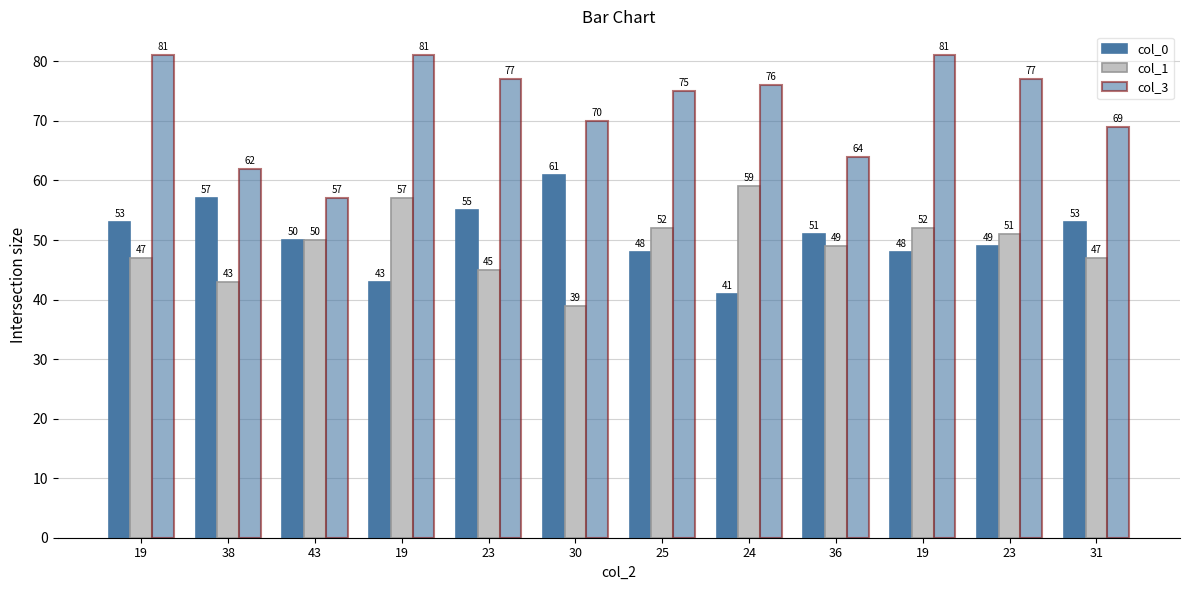

How many groups of bars are there?

12